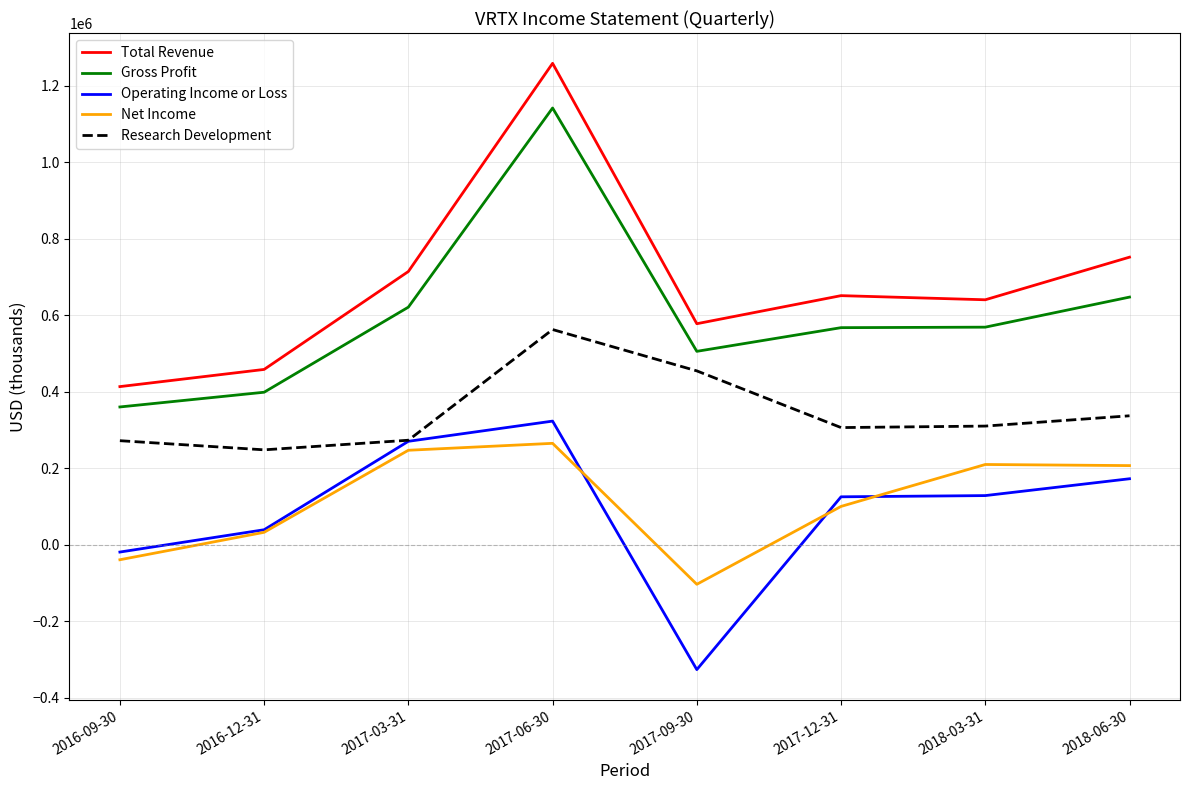

What is the sum of the Net Income values at 2016-09-30 and 2017-12-31?

61800